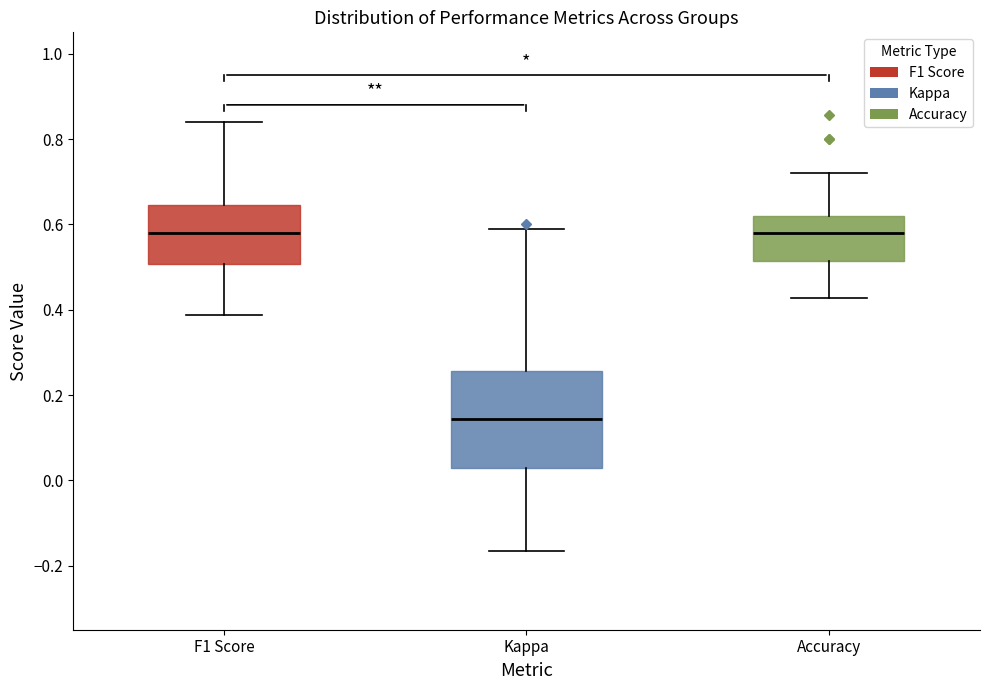

Comparing the boxes themselves (not the whiskers), which one is the tallest?

Kappa